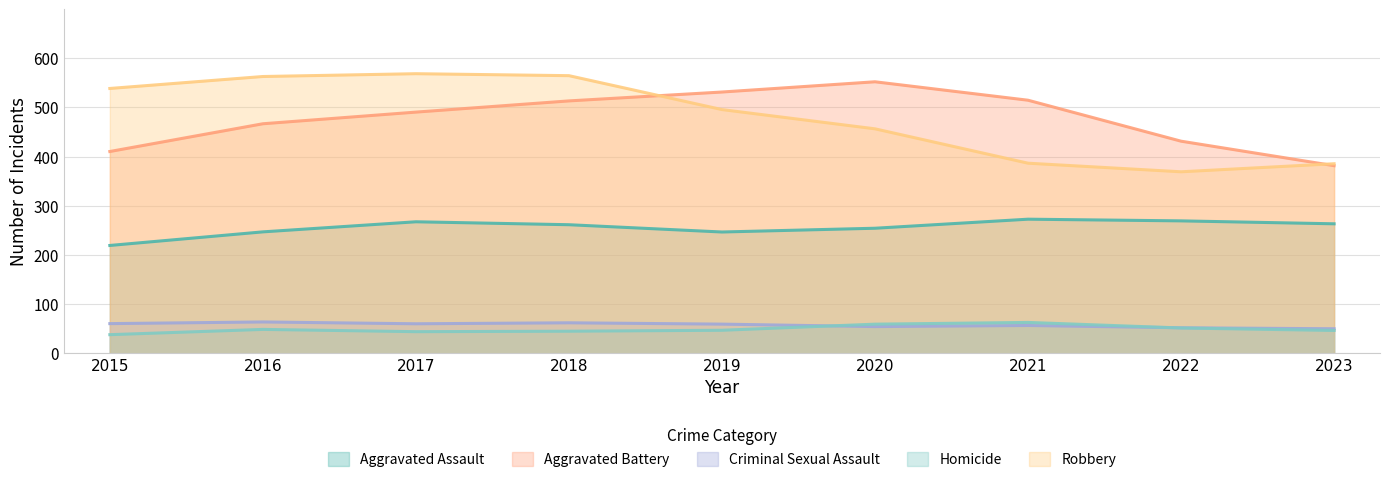

The value of Criminal Sexual Assault at 2019 is 19.5. True or false?

False